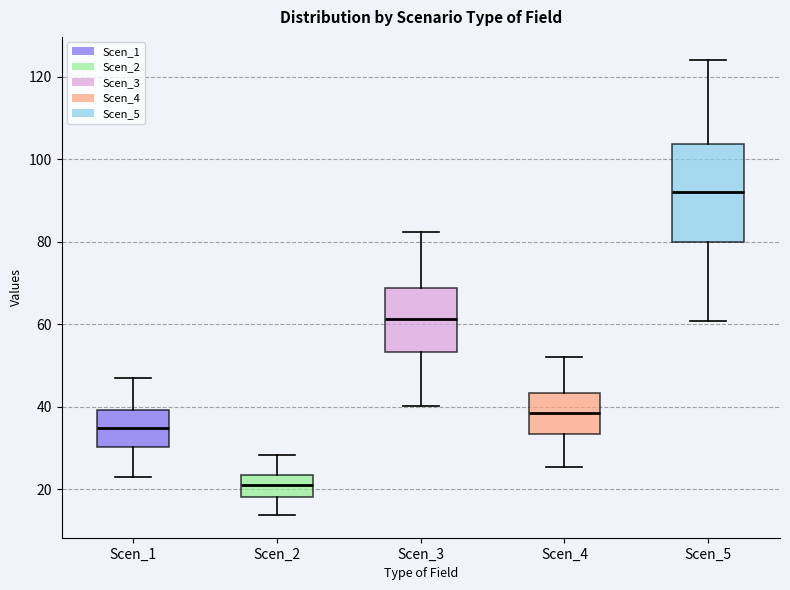

Which box's median line is the lowest?

Scen_2